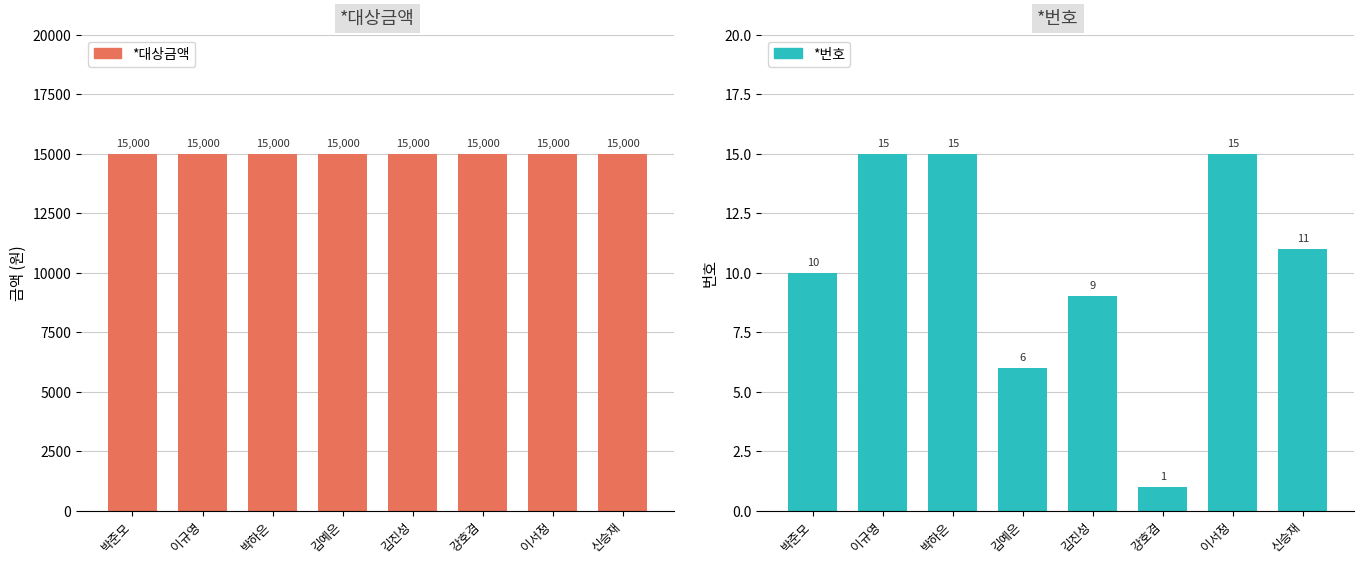

Which series has the largest range (max minus min)?

*번호